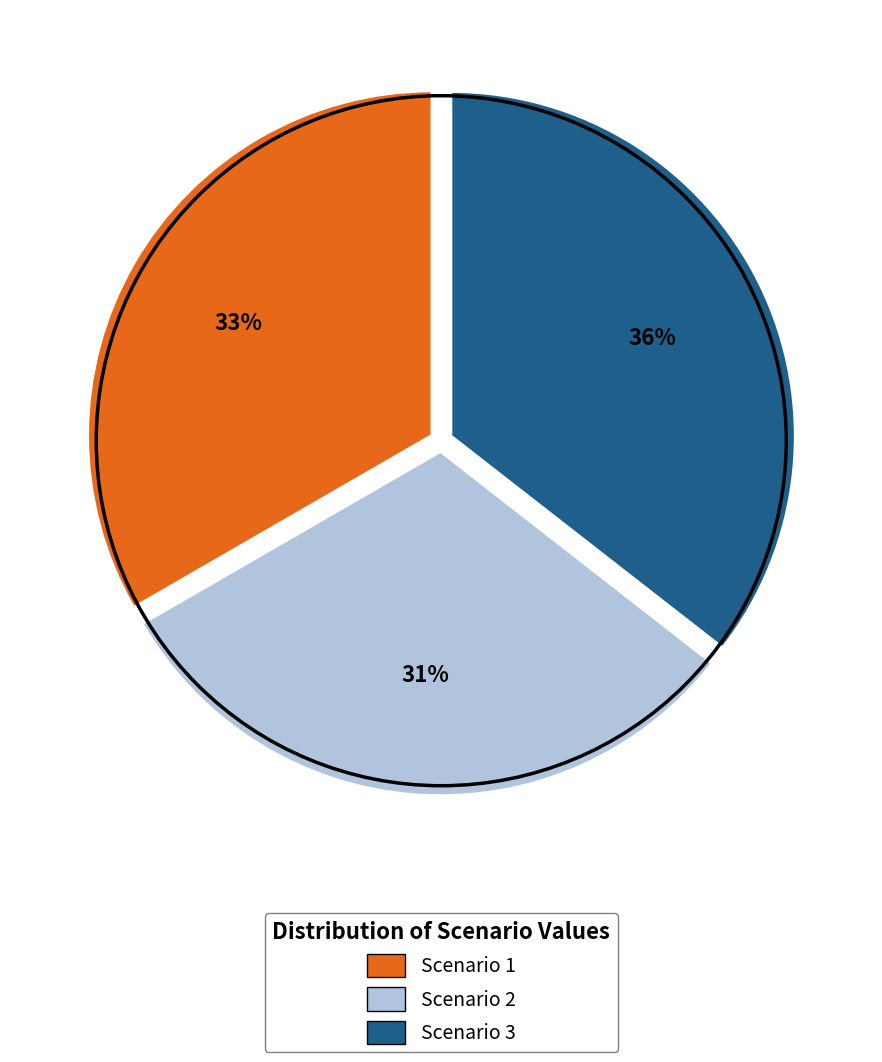

Rank the categories by value from lowest to highest.

Scenario 2, Scenario 1, Scenario 3